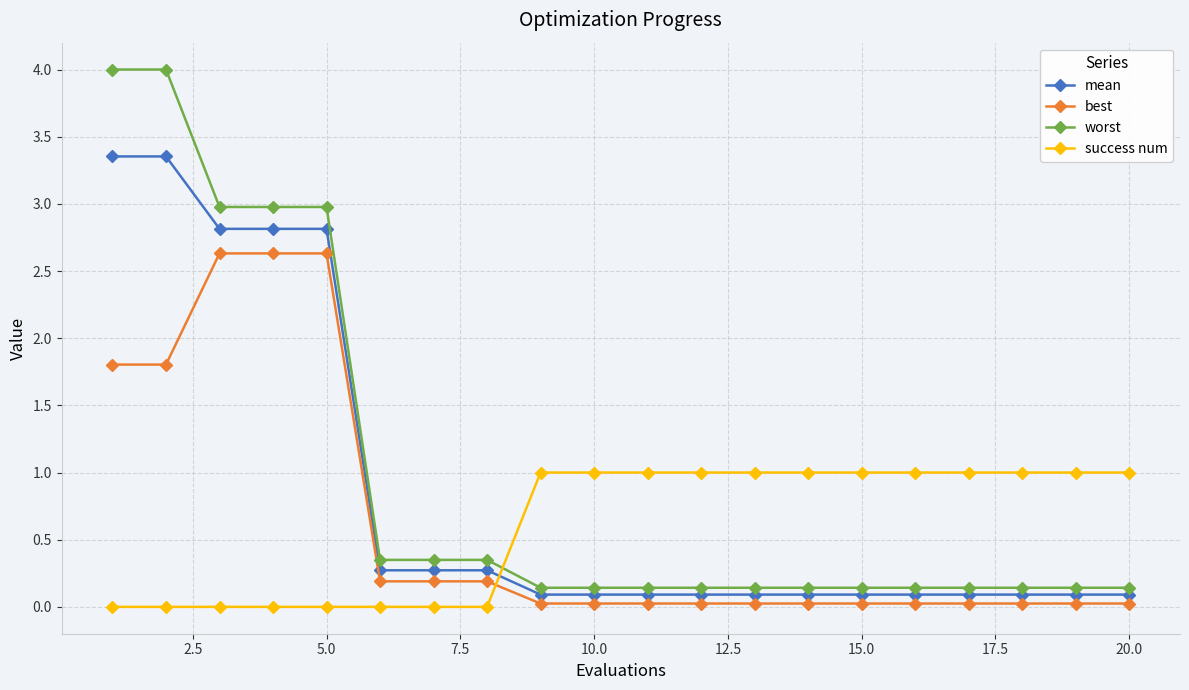

What is the value of the worst point at the 5th from the left?

3.0